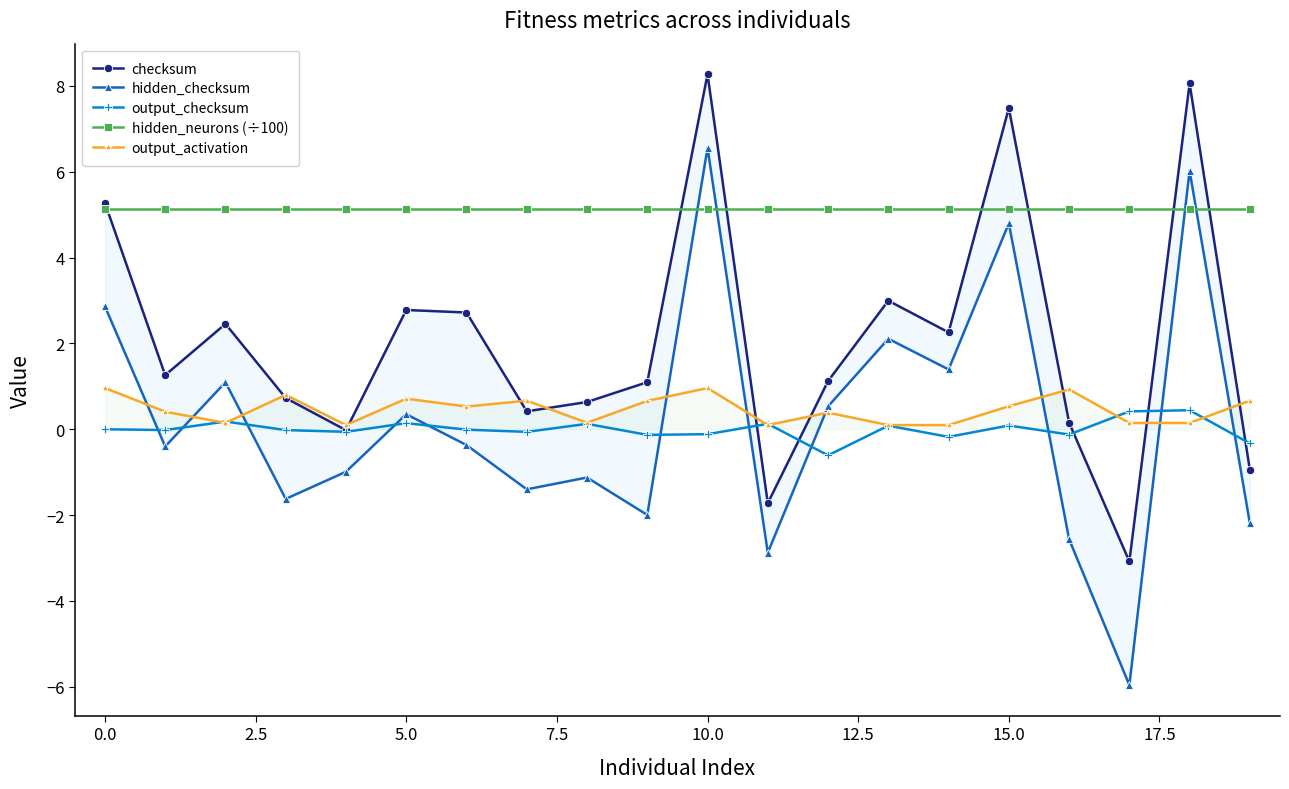

What is the spread (max minus min) of values at 16?

7.7